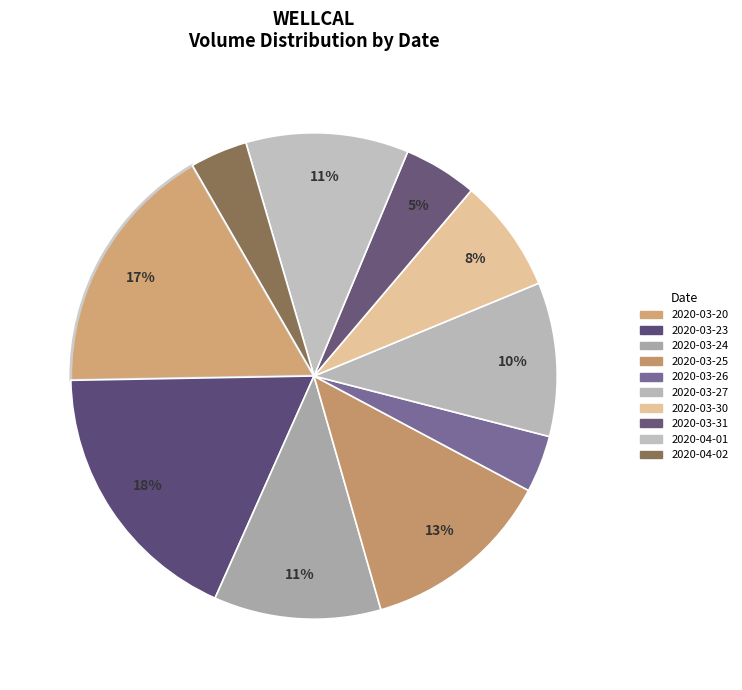

Is it true that 2020-04-02 is 4% of the pie?

True